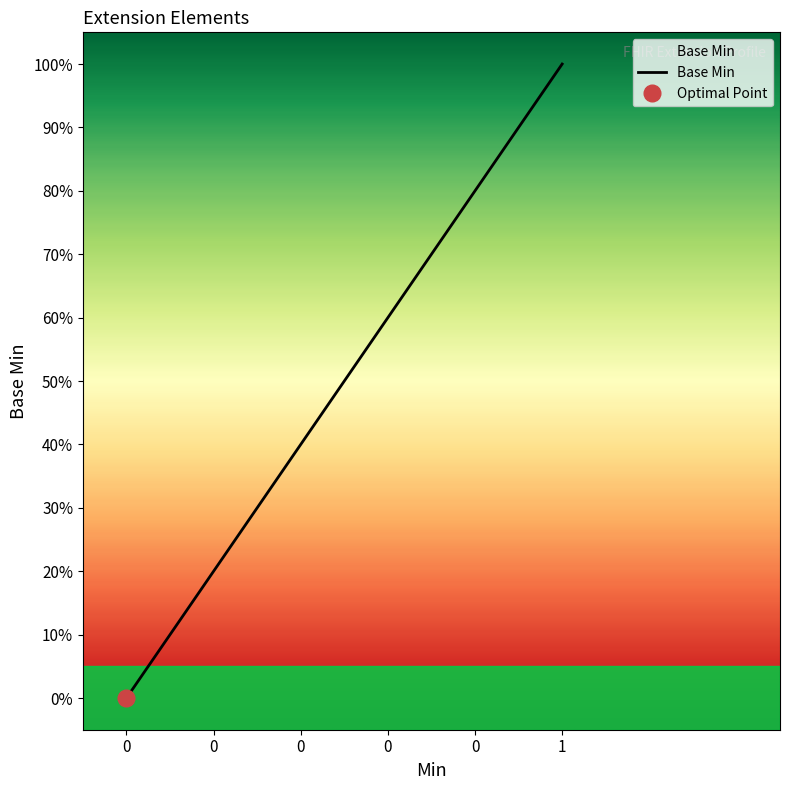

The value at Extension.value[x] is 0. True or false?

True